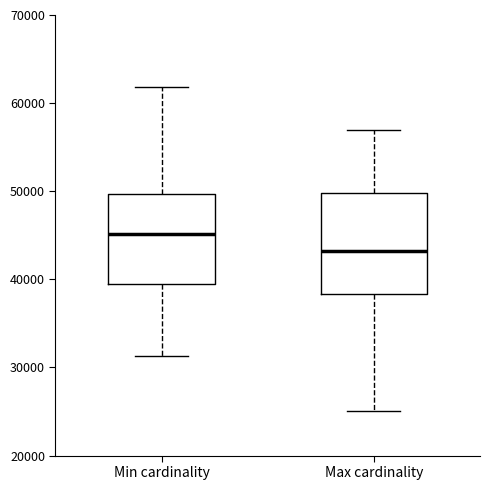

Reading left to right, transcribe this box plot: for each box, give where its median line is, the range the box spans, and where its two whiskers end, as read against the y-axis. The values are not printed on the chart, so give them approximately, as read against the axis.

Min cardinality: median 45000, box 40000 to 50000, whiskers 31000 to 62000
Max cardinality: median 43000, box 38000 to 50000, whiskers 25000 to 57000